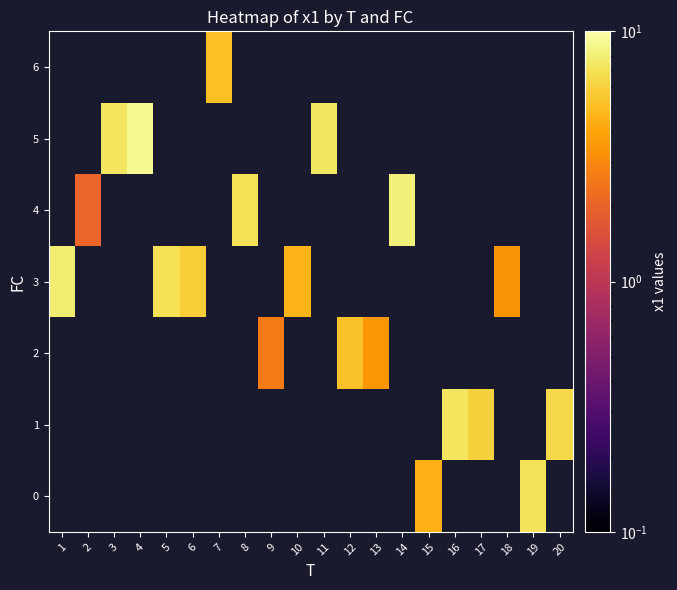

Which has a higher value, 9 or 11?

11